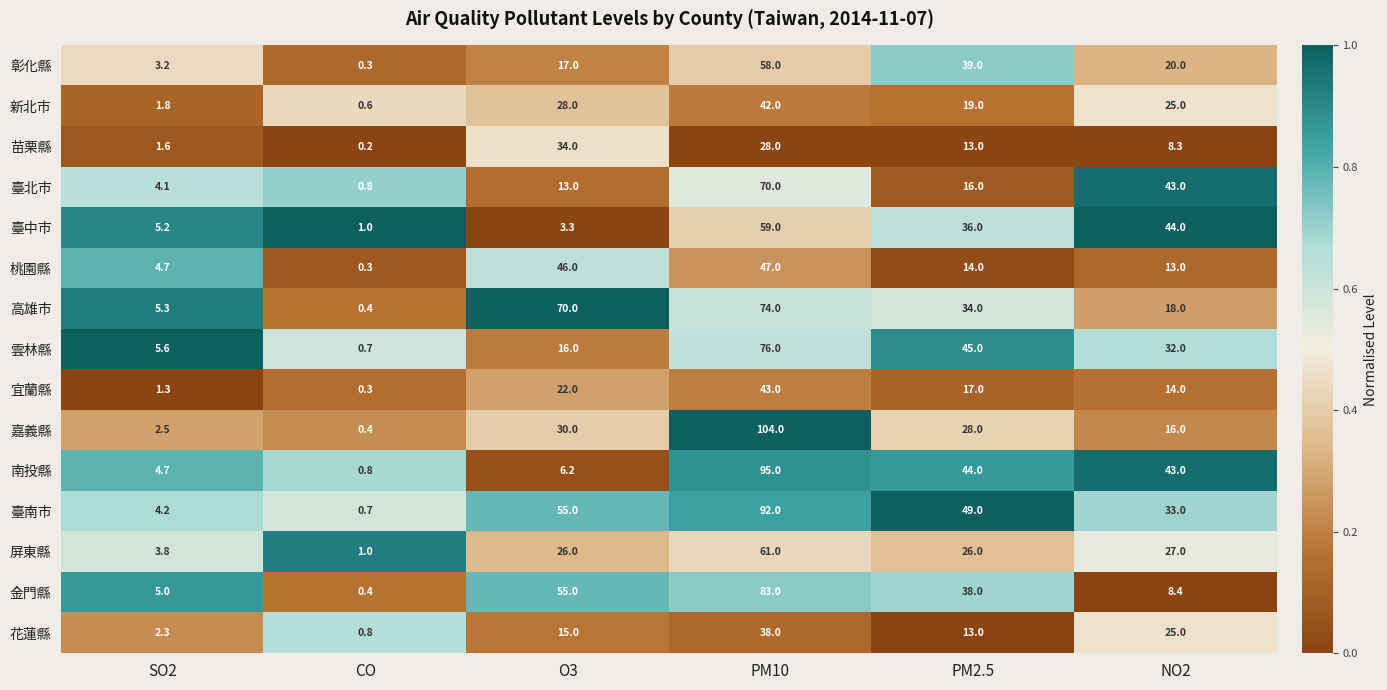

What is the lowest value of the 南投縣 series?

0.8